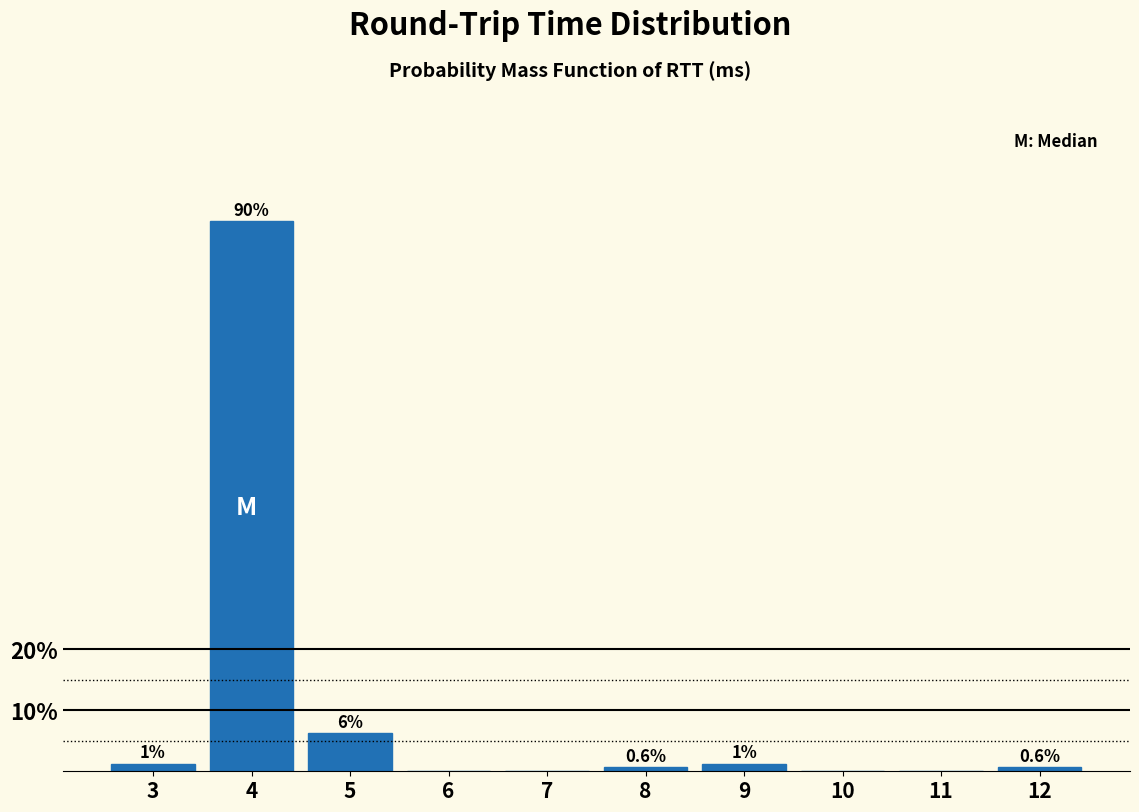

What is the sum of all values?

100.0